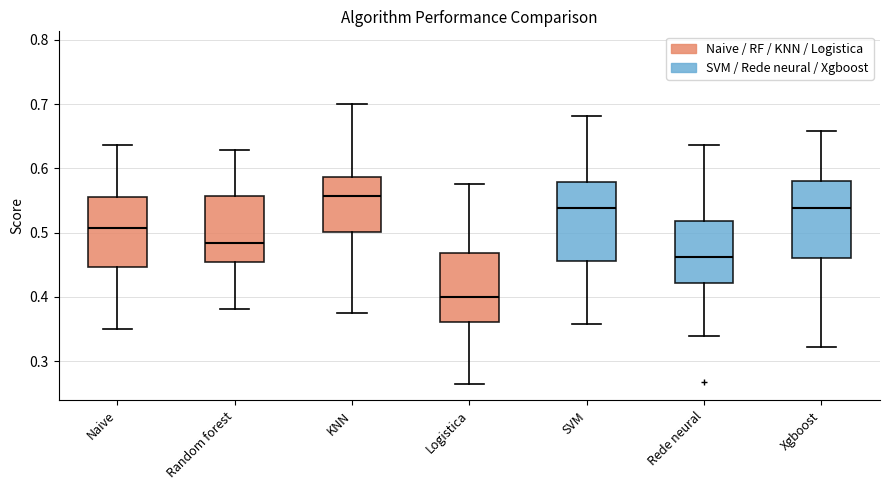

Reading left to right, transcribe this box plot: for each box, give where its median line is, the range the box spans, and where its two whiskers end, as read against the y-axis. The values are not printed on the chart, so give them approximately, as read against the axis.

Naive: median 0.51, box 0.45 to 0.56, whiskers 0.35 to 0.64
Random forest: median 0.48, box 0.45 to 0.56, whiskers 0.38 to 0.63
KNN: median 0.56, box 0.50 to 0.59, whiskers 0.38 to 0.70
Logistica: median 0.40, box 0.36 to 0.47, whiskers 0.27 to 0.58
SVM: median 0.54, box 0.46 to 0.58, whiskers 0.36 to 0.68
Rede neural: median 0.46, box 0.42 to 0.52, whiskers 0.34 to 0.64
Xgboost: median 0.54, box 0.46 to 0.58, whiskers 0.32 to 0.66